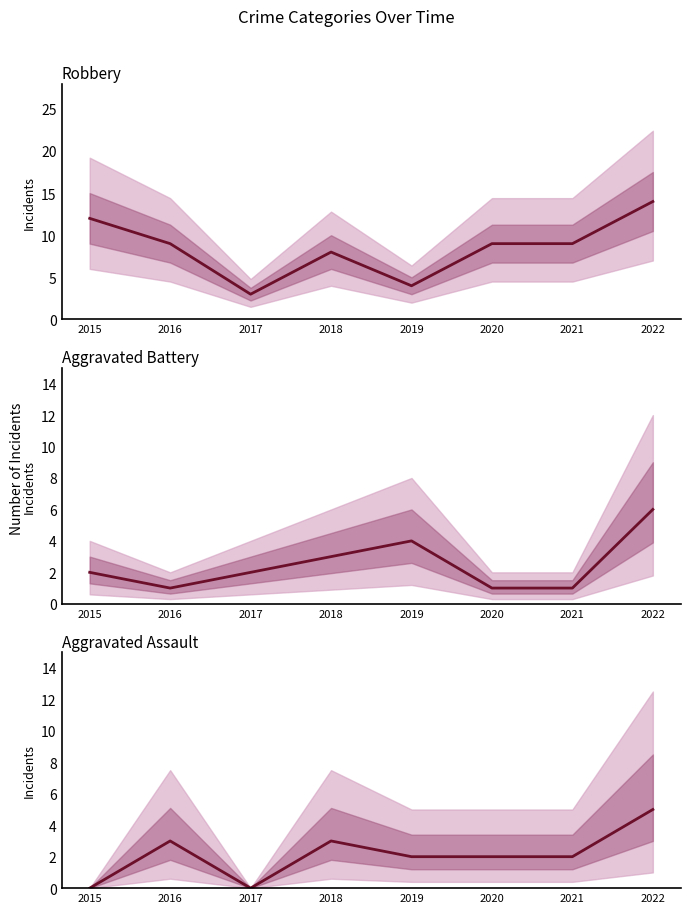

Which series changed the most between 2015 and 2021?

Robbery